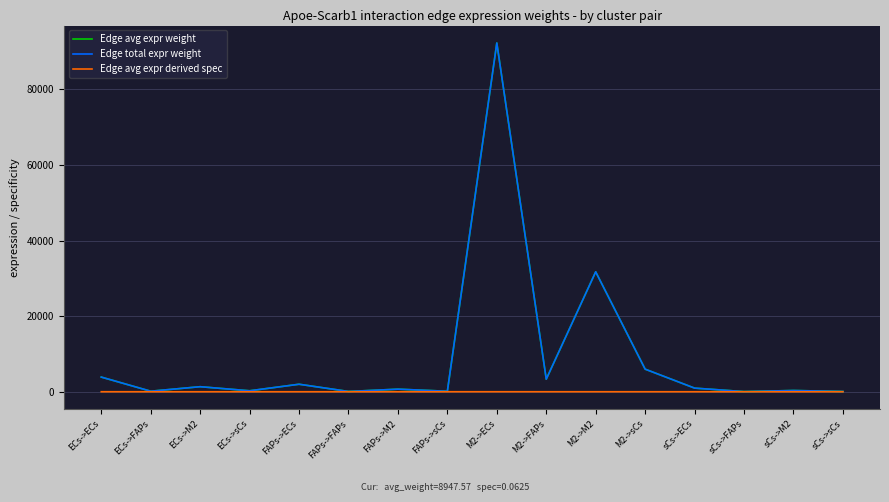

In Edge avg expr derived spec, how many points are higher than both neighbors (excluding endpoints)?

6